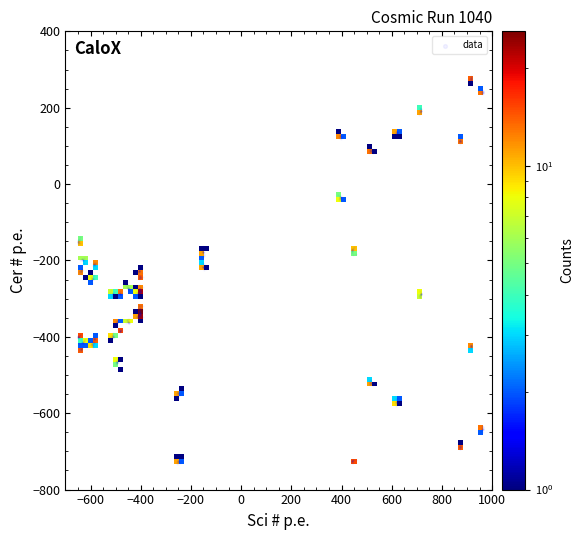

What is the range of Y values (max minus min)?

1015.9